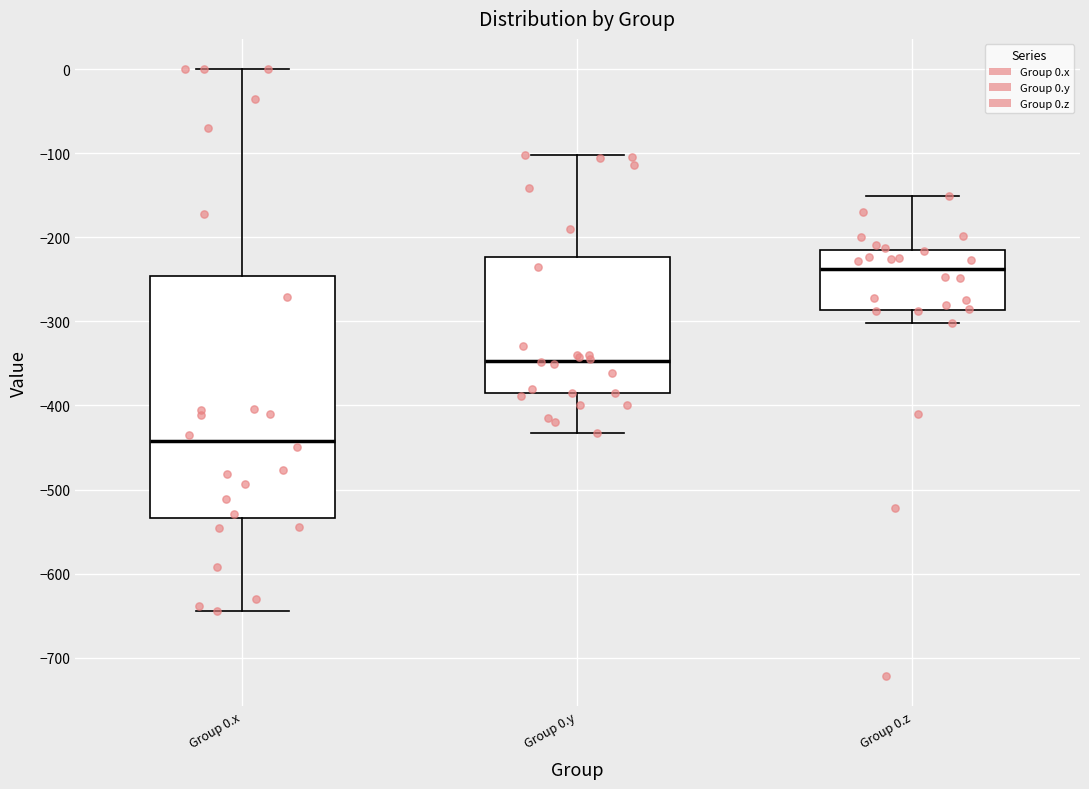

Comparing the boxes themselves (not the whiskers), which one is the tallest?

Group 0.x